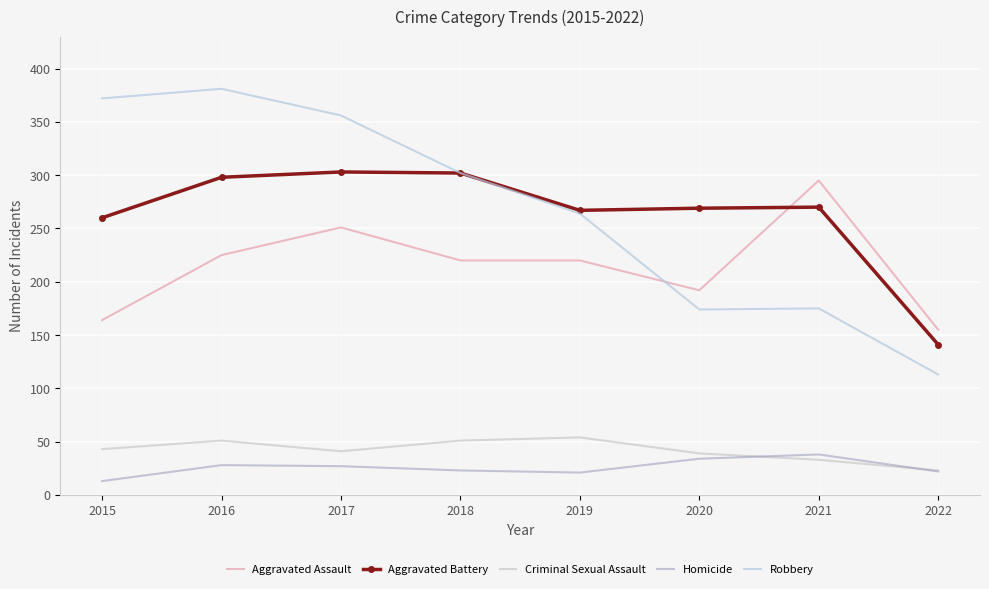

What is the average value of the Aggravated Assault series?

215